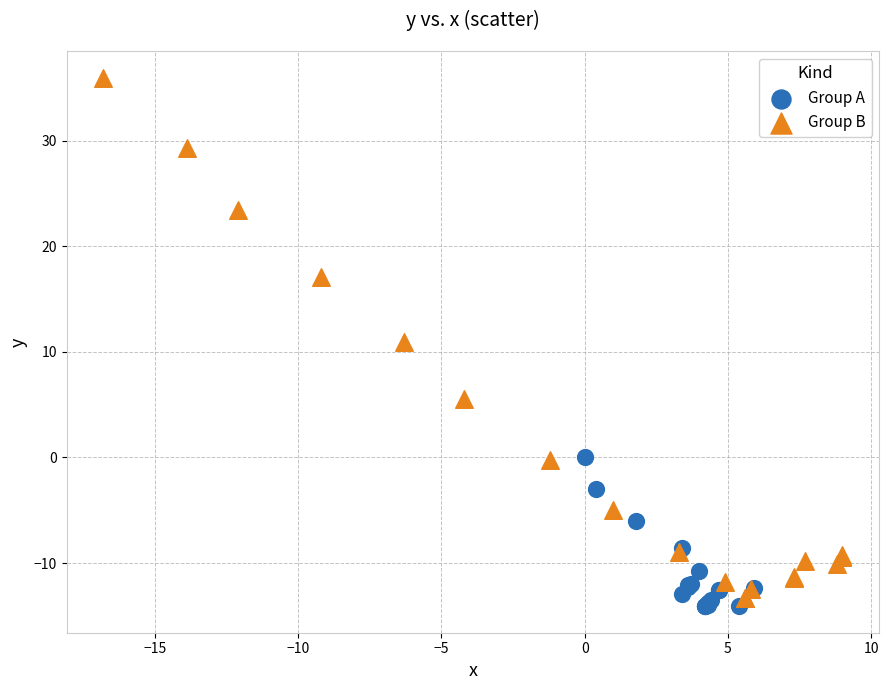

Which series contains the highest Y value?

Group B